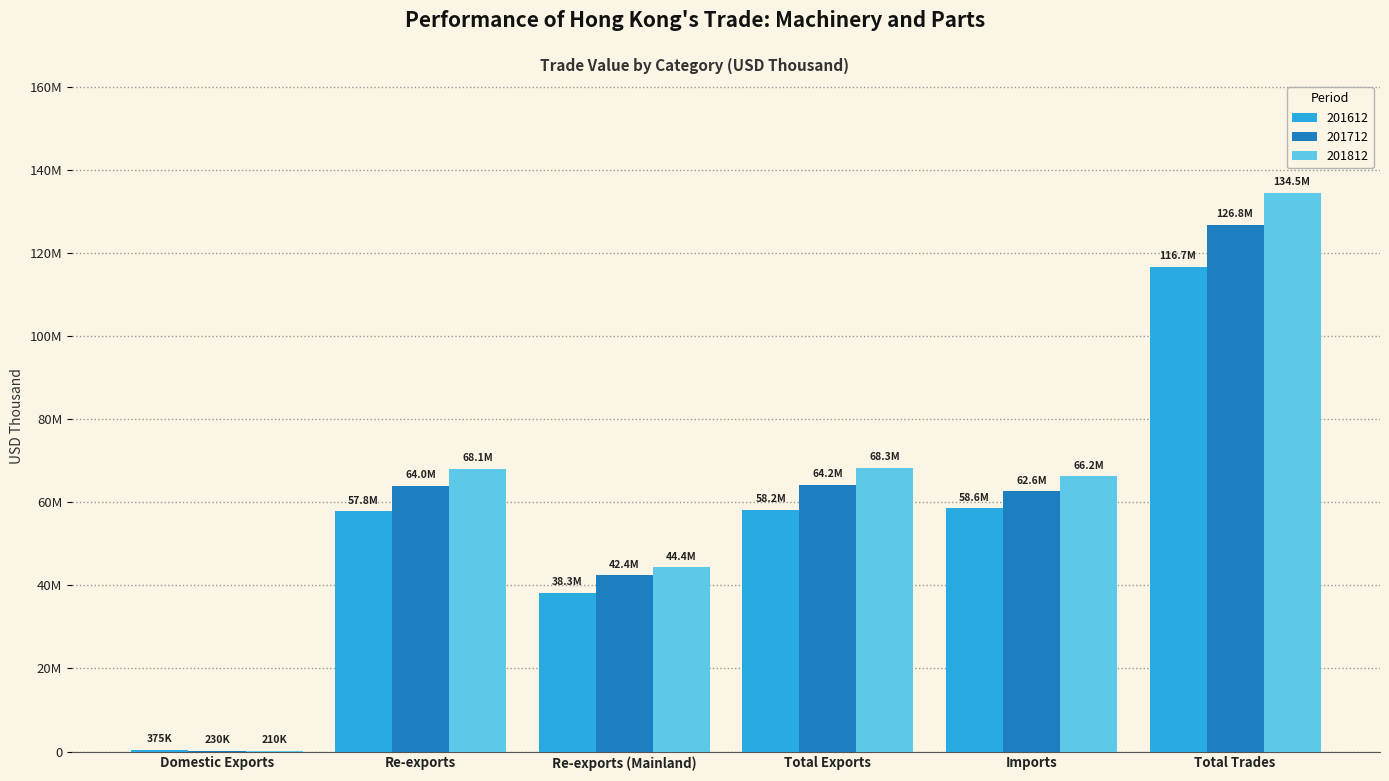

Does the chart contain stacked bars?

No